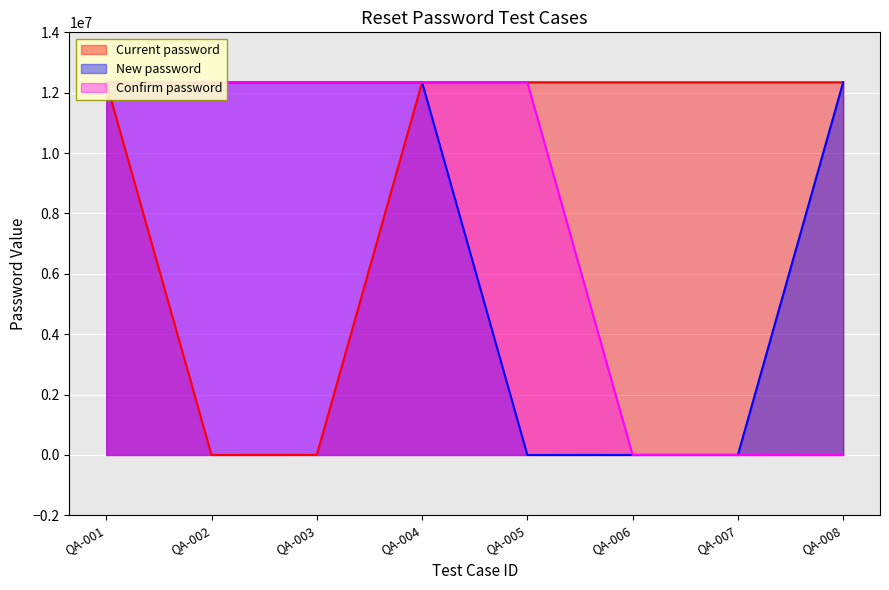

The Confirm password series shows 20680063 at QA-004. True or false?

False